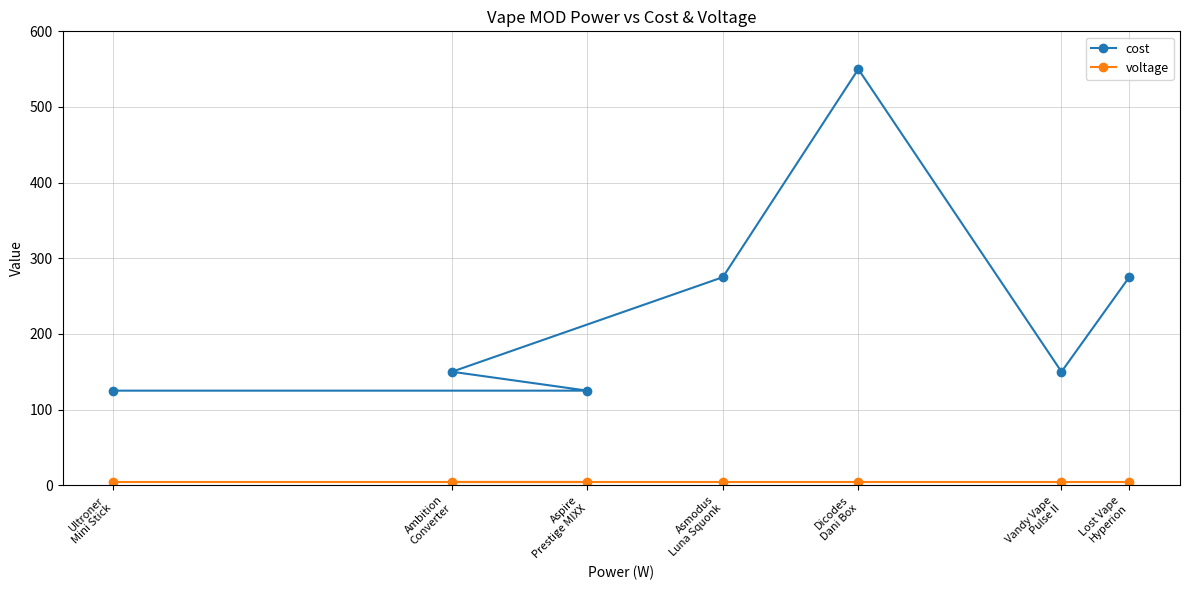

Which series has the largest total across all categories?

cost